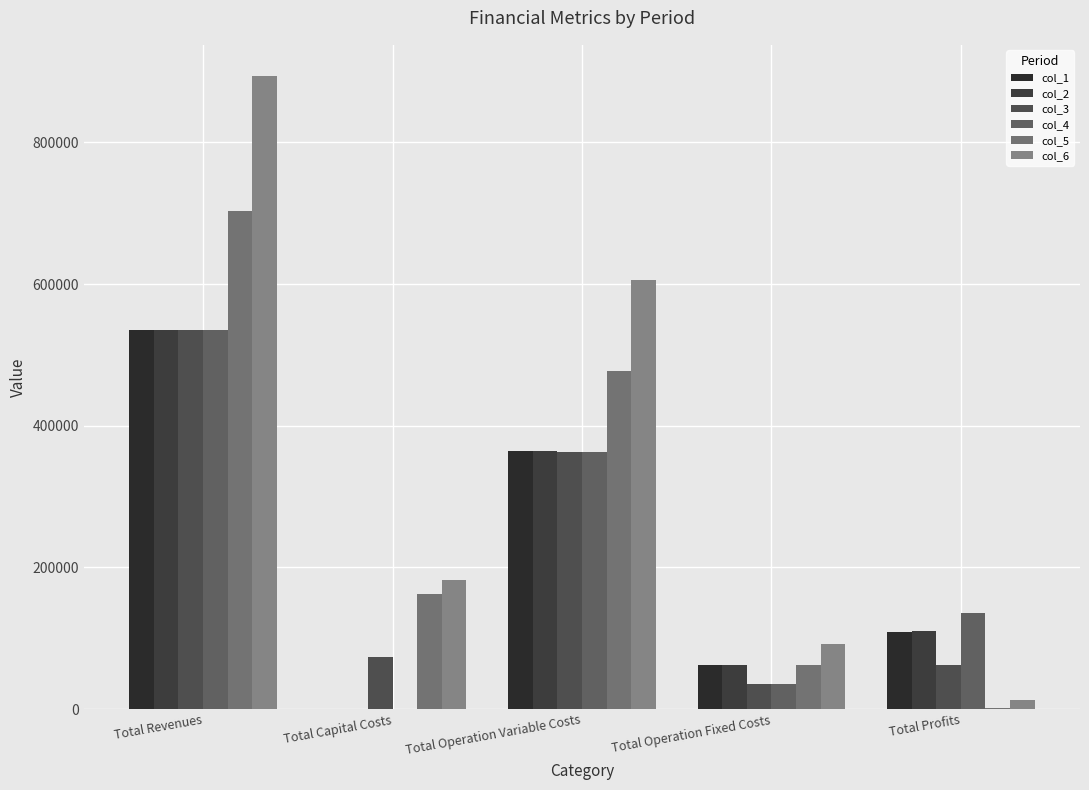

Rank the categories by col_1 value from lowest to highest.

Total Capital Costs, Total Operation Fixed Costs, Total Profits, Total Operation Variable Costs, Total Revenues